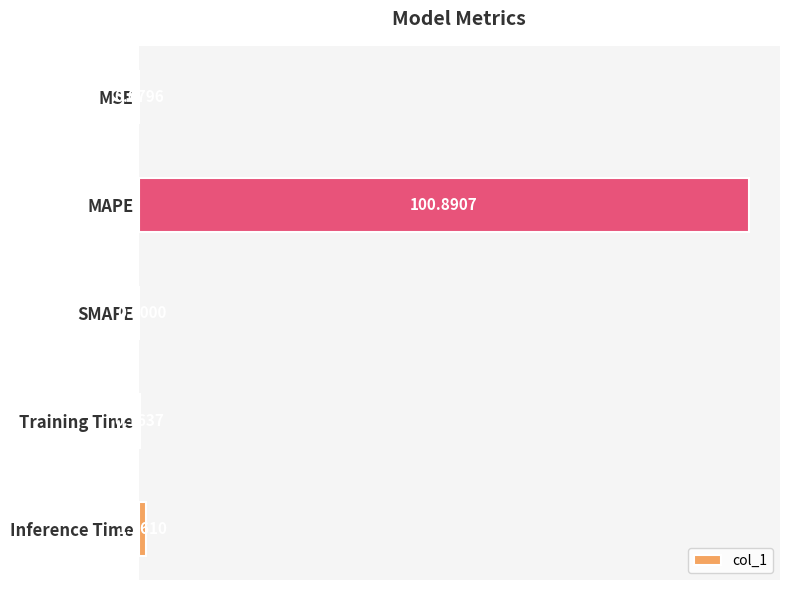

Which category has the highest value across all series?

MAPE